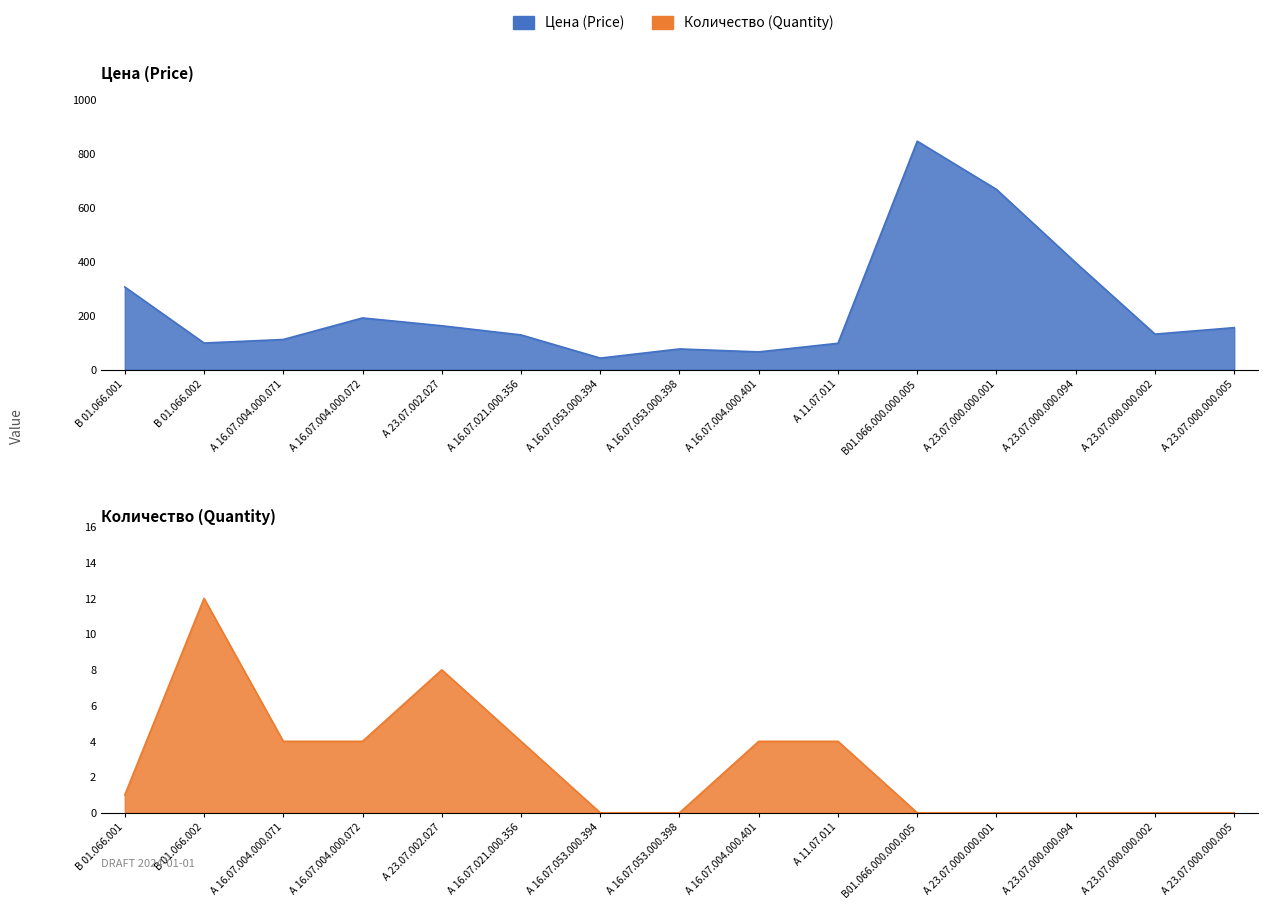

Is it true that Цена (Price) equals 112 at А 16.07.004.000.071?

True